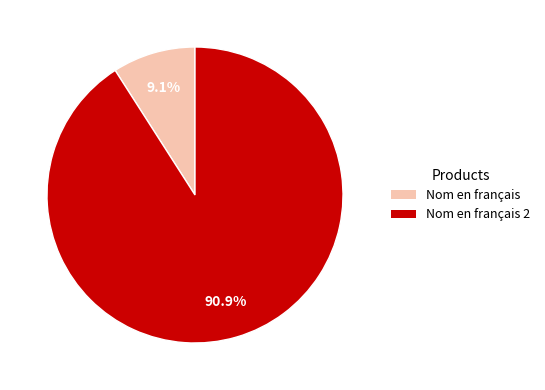

Which category has the biggest portion of the pie?

Nom en français 2